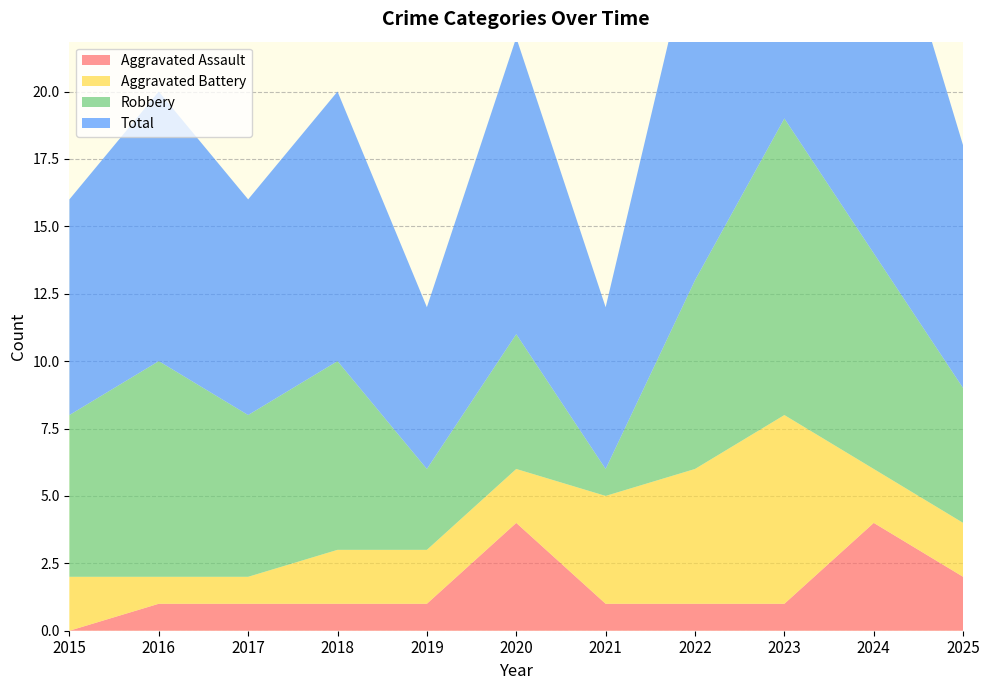

Reading right to left, what are all the values shown in this chart?

Aggravated Assault: 2	4	1	1	1	4	1	1	1	1	0
Aggravated Battery: 2	2	7	5	4	2	2	2	1	1	2
Robbery: 5	8	11	7	1	5	3	7	6	8	6
Total: 9	15	19	13	6	11	6	10	8	10	8